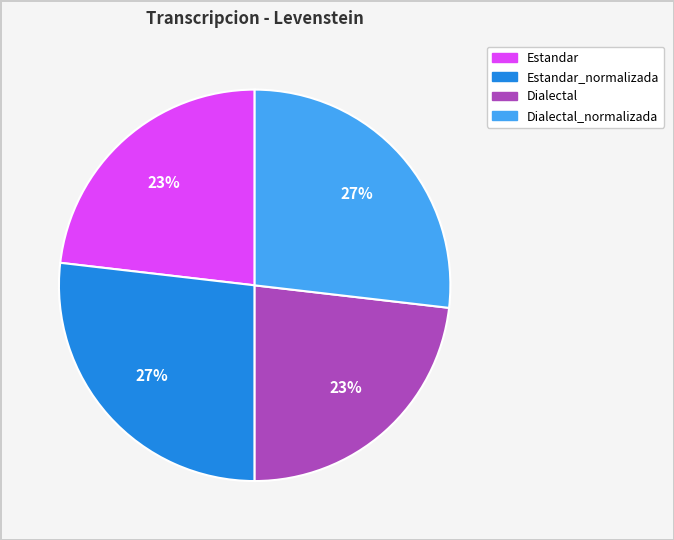

To the nearest percent, what is the difference between the largest and smallest slice percentages?

4%